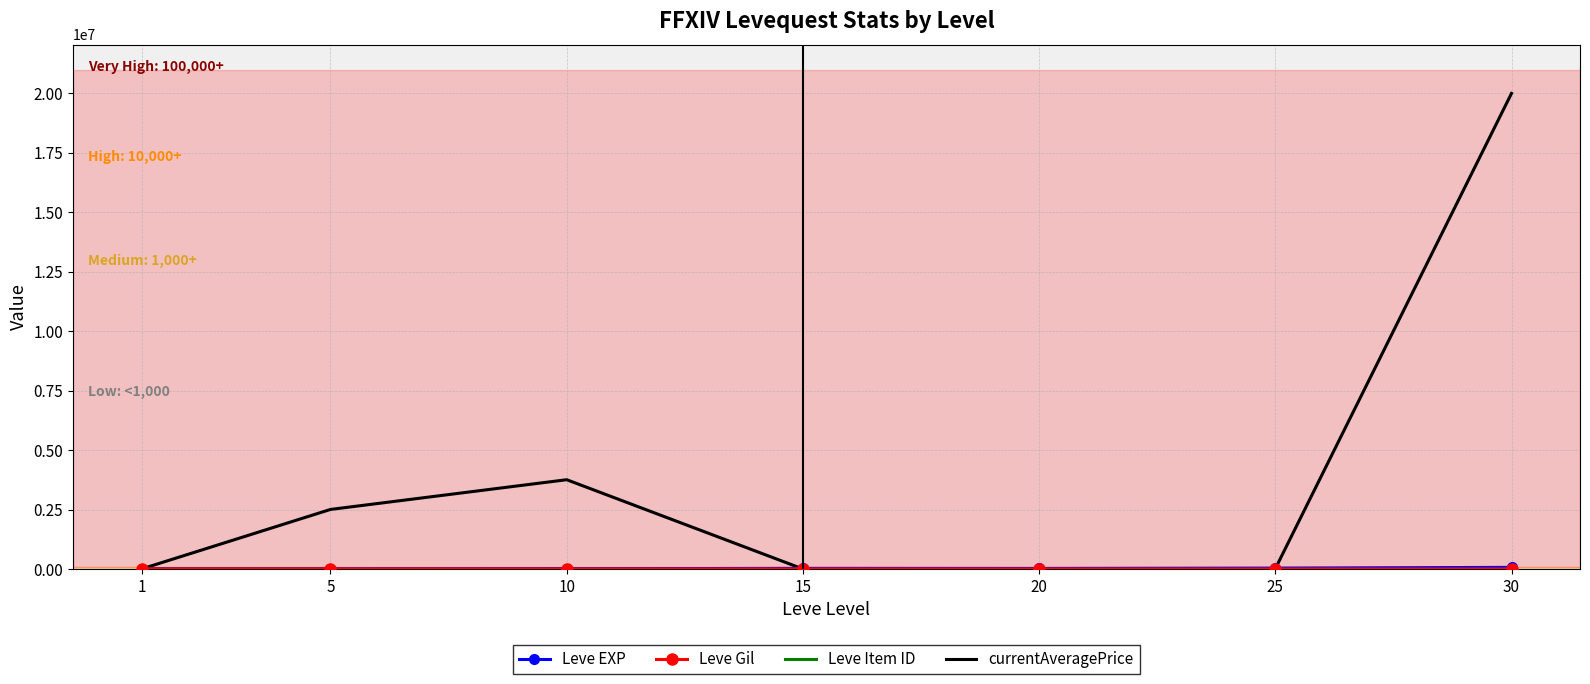

At which category is the sum across all series the highest?

30